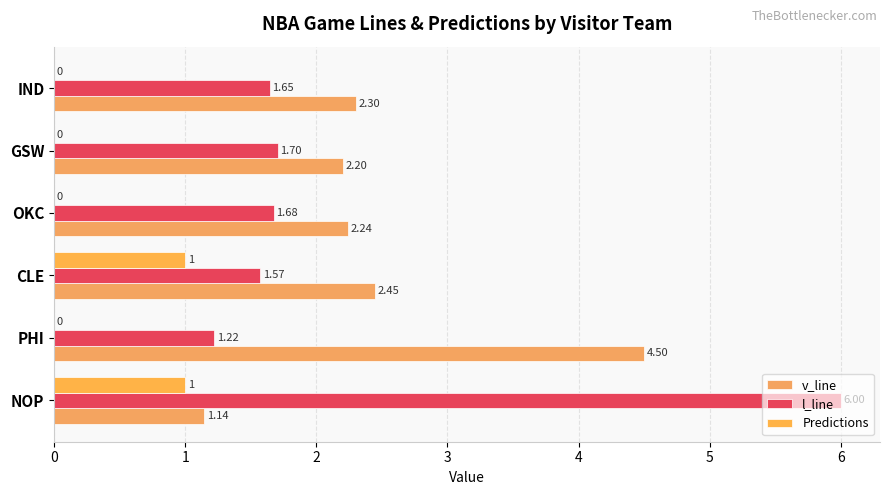

At which label is v_line closest to 2?

GSW